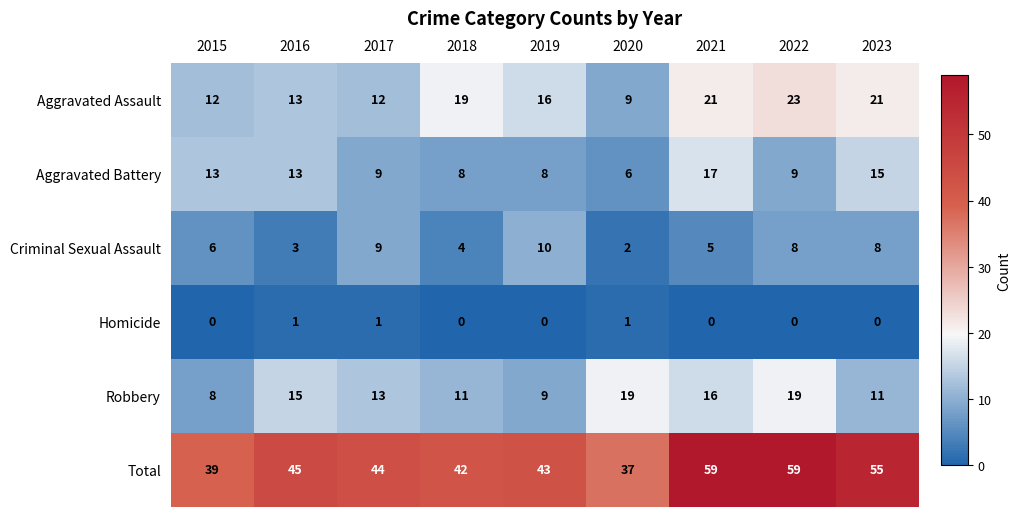

How many distinct data groups are displayed?

6